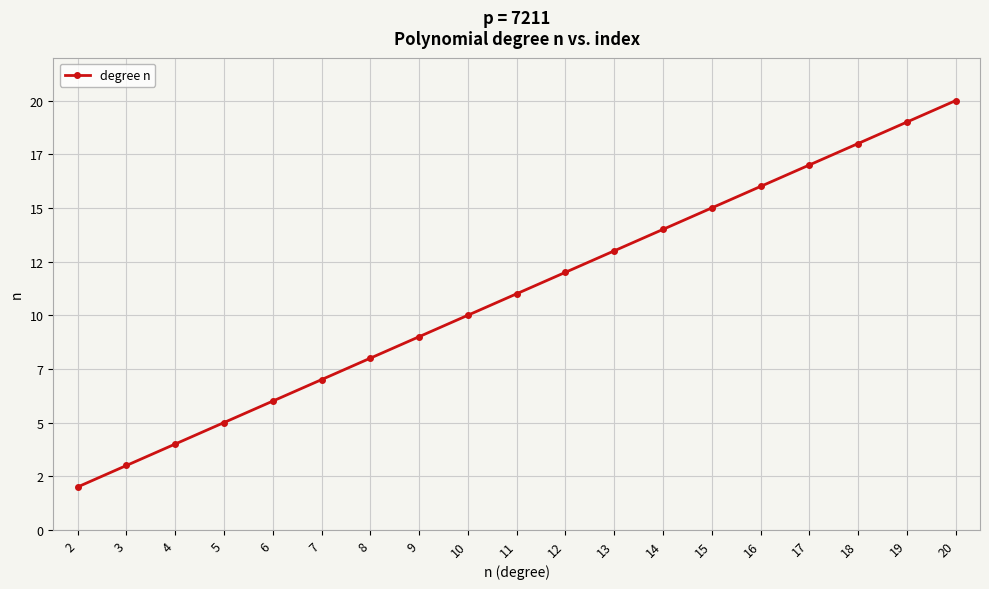

The chart shows a value of 16 at 16. True or false?

True